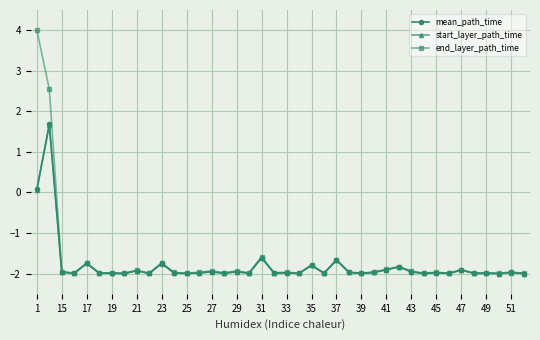

True or false: mean_path_time has more than 1 interior local peaks.

True